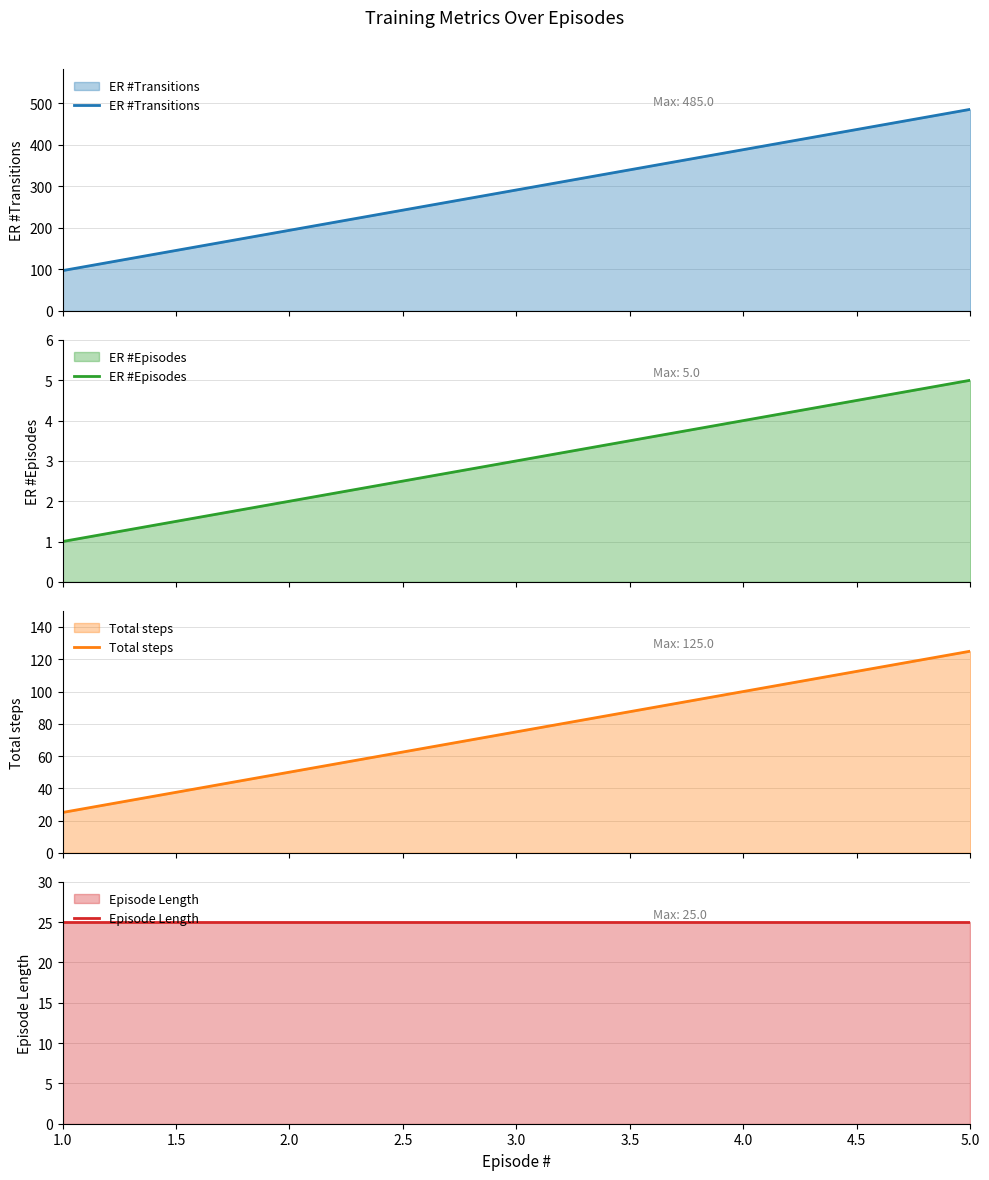

What is the value of the ER #Episodes point at the 4th from the left?

4